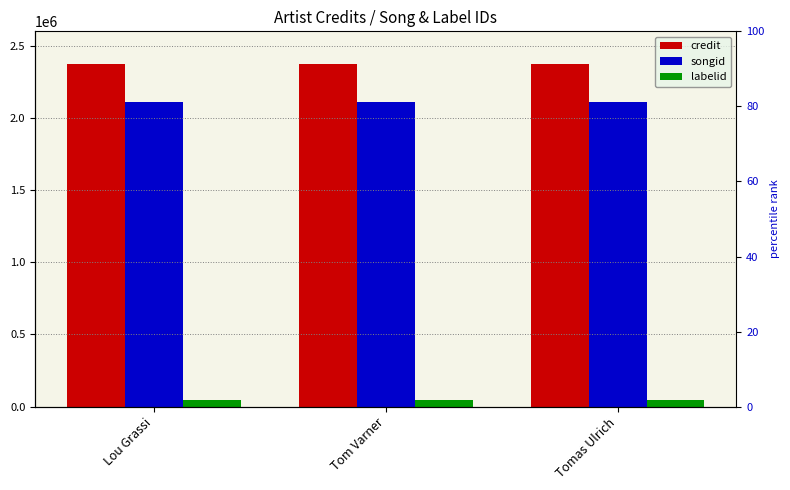

Which series has the largest range (max minus min)?

credit